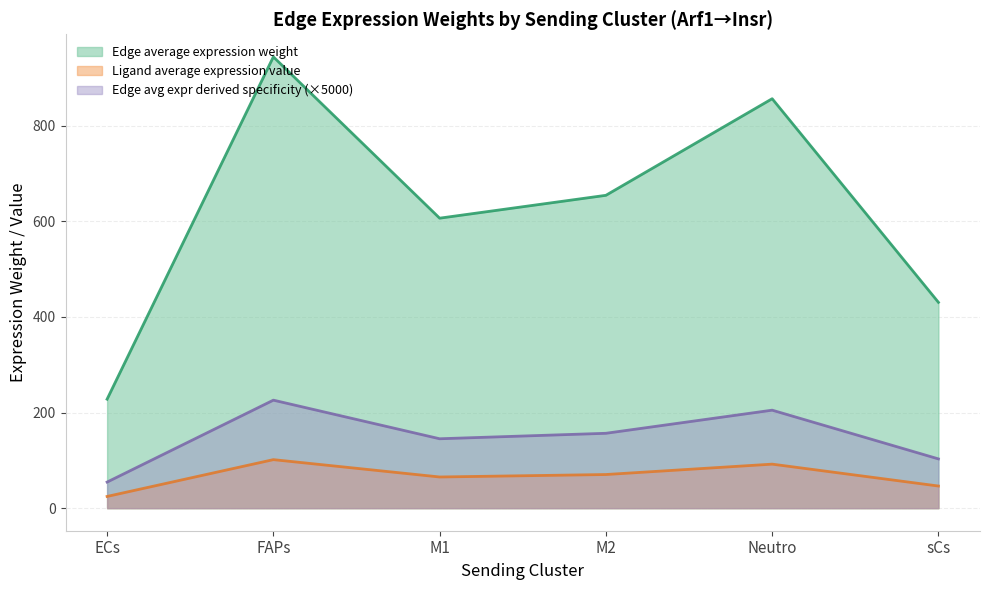

True or false: Edge average expression weight and Edge total expression weight intersect in this chart.

False